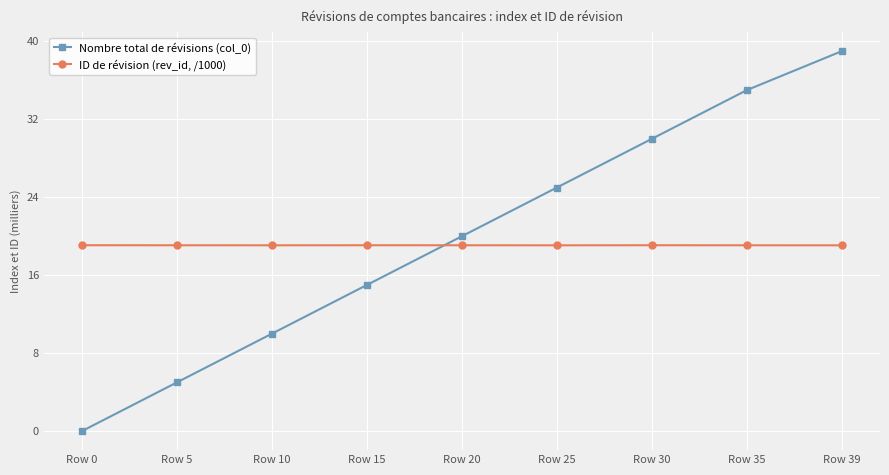

True or false: ID de révision (rev_id, /1000) has more than 0 points higher than both neighbors.

True